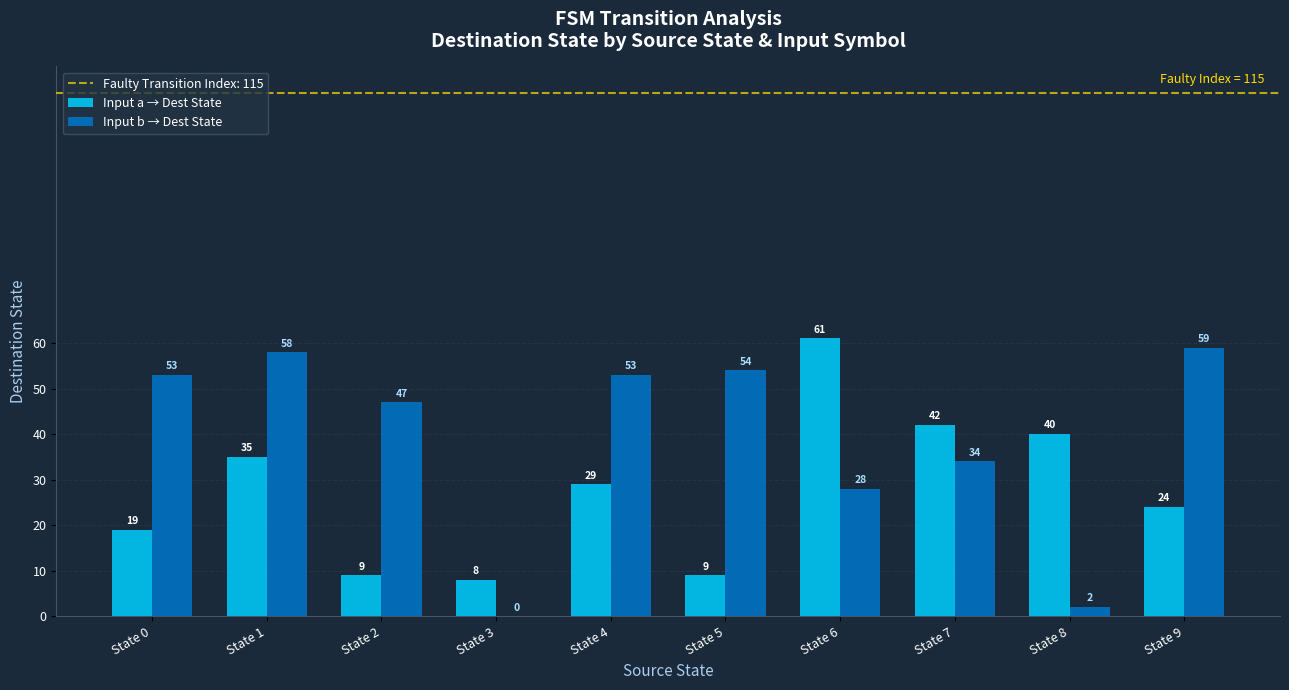

Reading right to left, extract all data points from this chart.

Input a → Dest State: State 9=24	State 8=40	State 7=42	State 6=61	State 5=9	State 4=29	State 3=8	State 2=9	State 1=35	State 0=19
Input b → Dest State: State 9=59	State 8=2	State 7=34	State 6=28	State 5=54	State 4=53	State 3=0	State 2=47	State 1=58	State 0=53